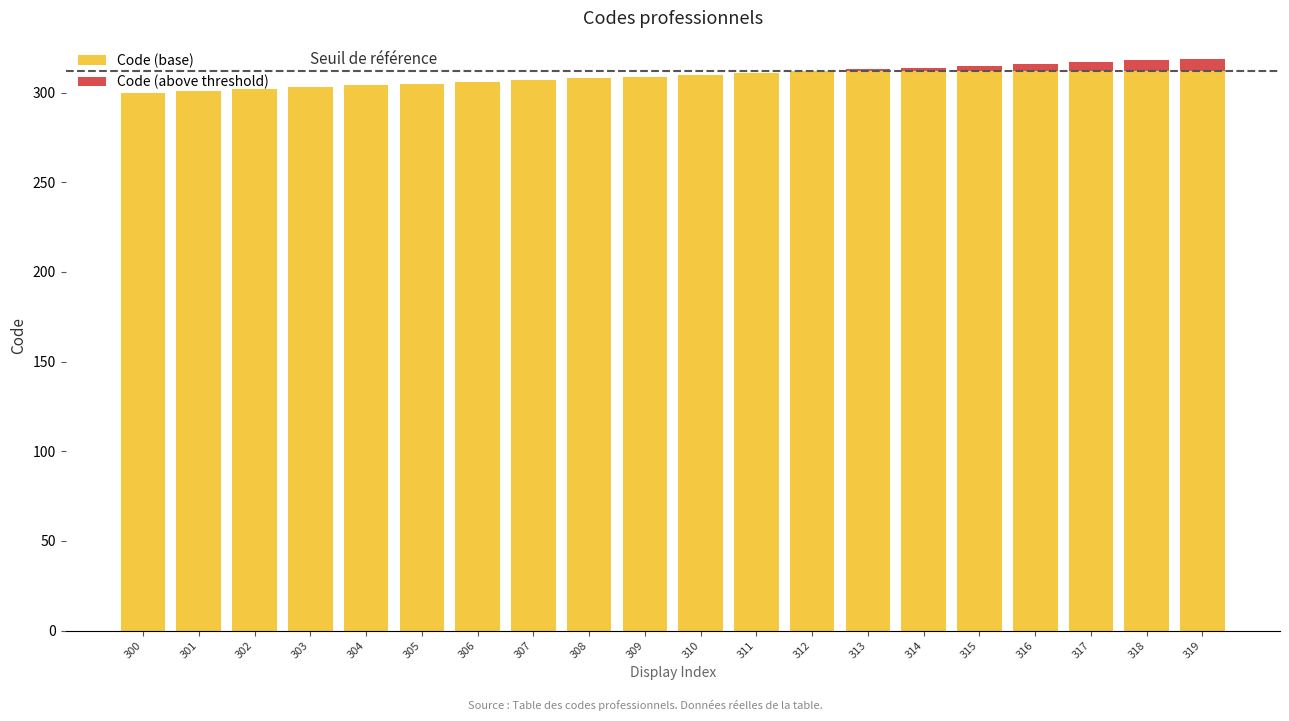

The value of Code (base) at 307 is 307. True or false?

True